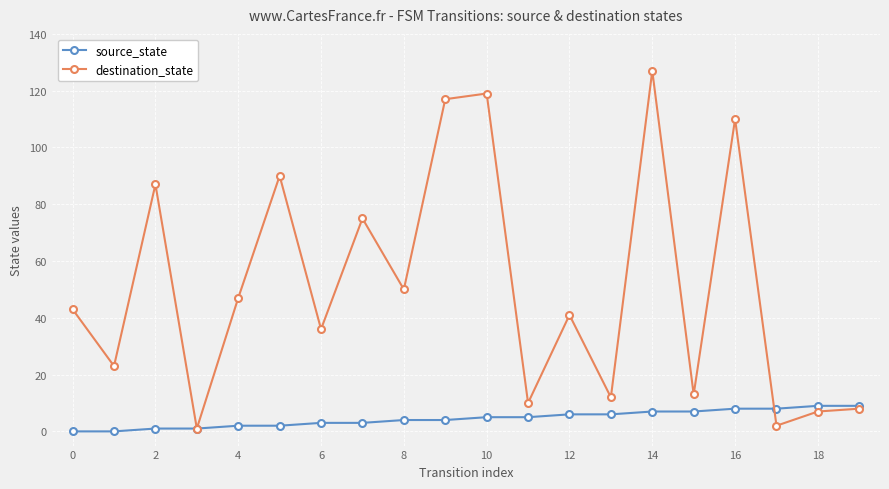

Which series has the largest total across all categories?

destination_state